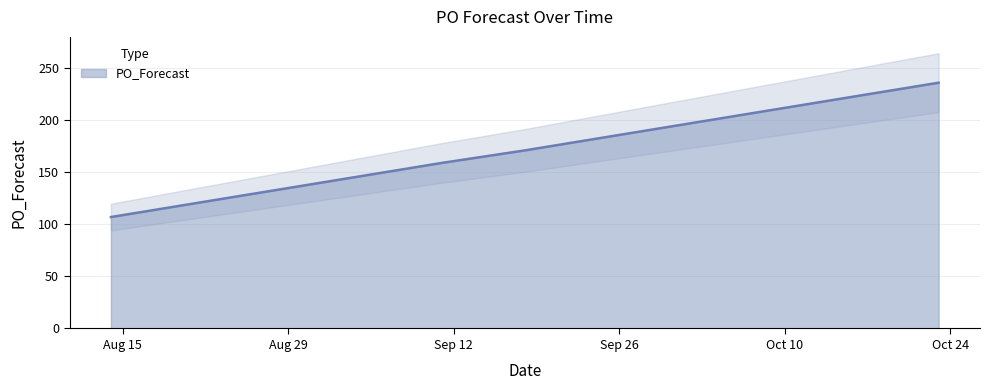

What is the difference between the second highest and minimum values?

116